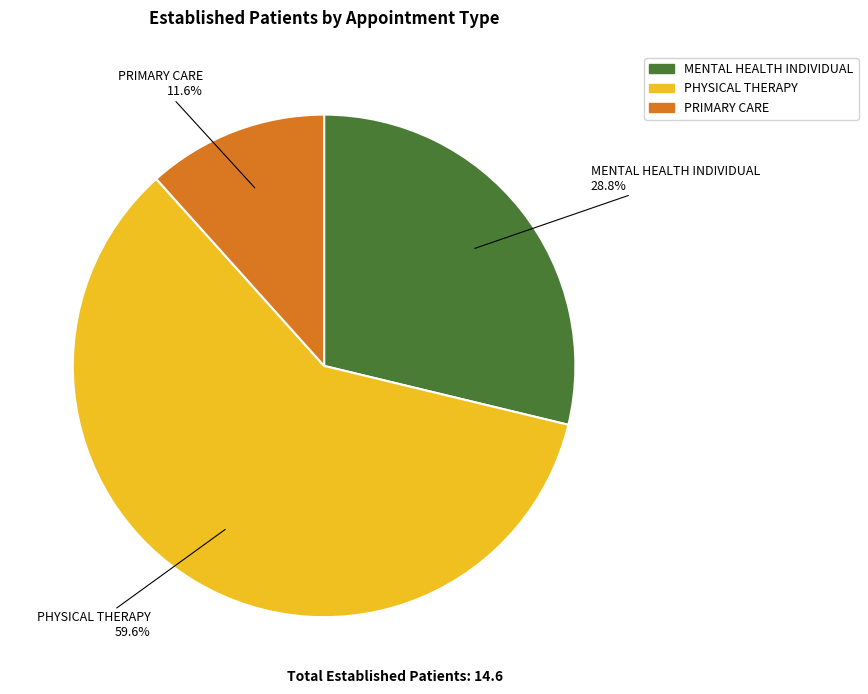

What percentage is the PHYSICAL THERAPY slice, to the nearest percent?

60%